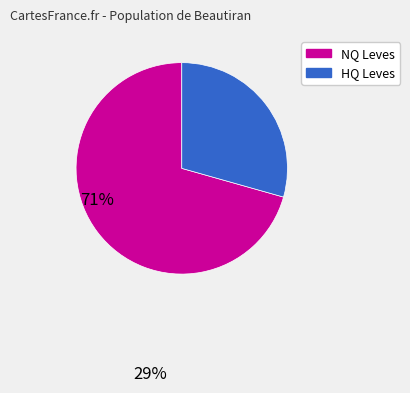

How many segments does this pie chart have?

2